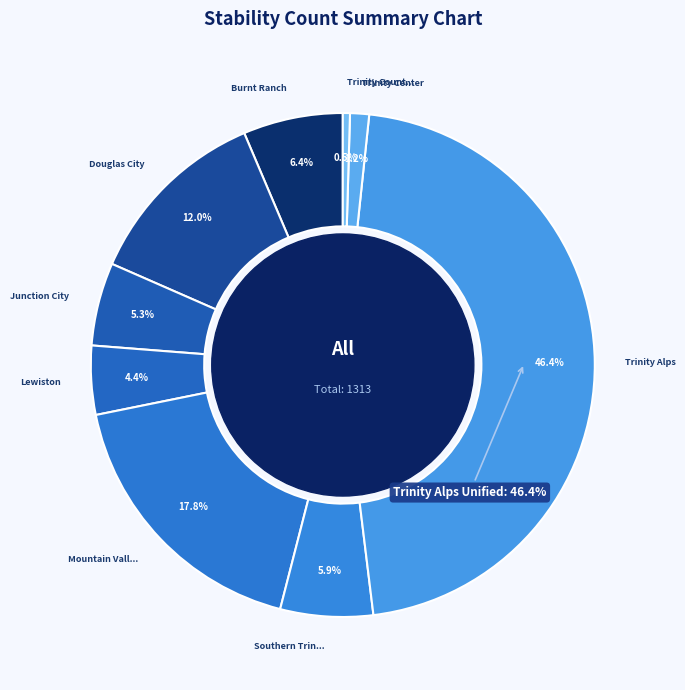

Which category has the smallest portion of the pie?

Trinity County Office of Education